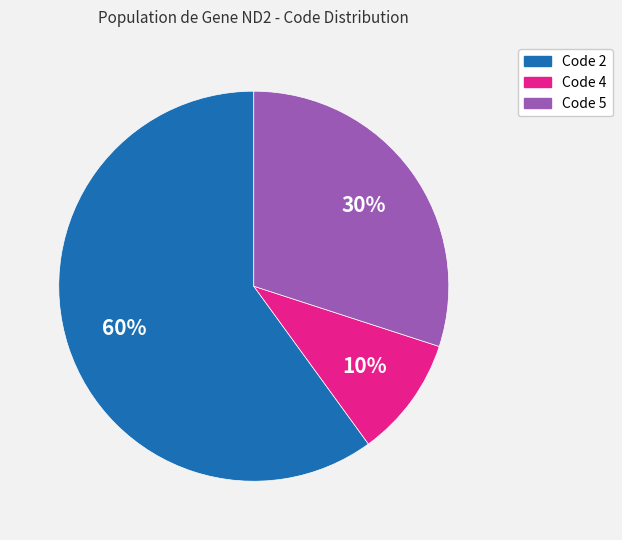

To the nearest percent, what is the average slice percentage?

33%